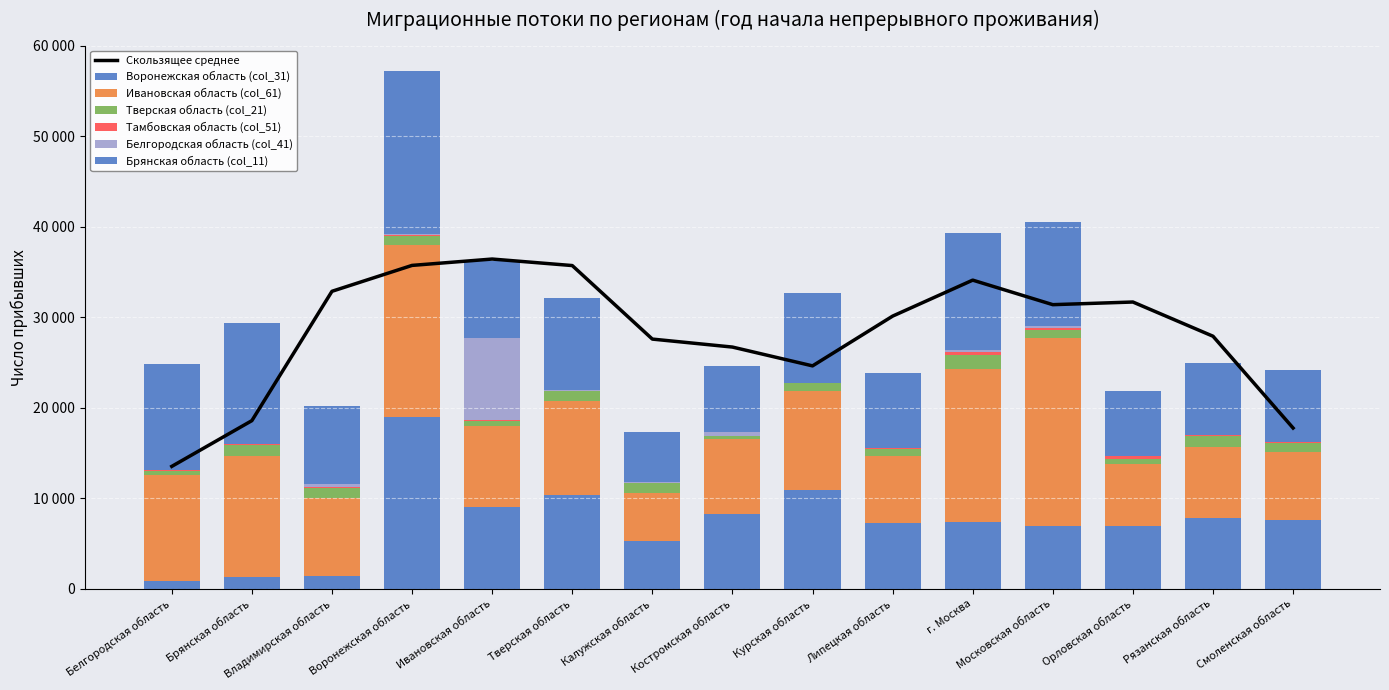

Is it true that Воронежская область (col_31) equals 7840 at Рязанская область?

True